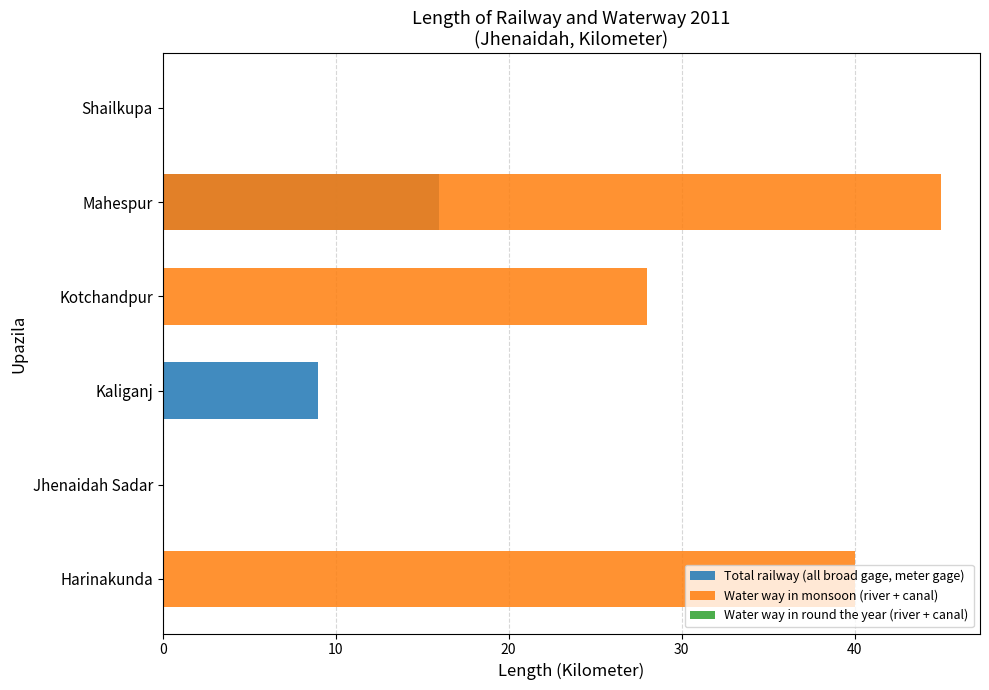

Count the Water way in monsoon (river + canal) values in the range 0 to 40.

5